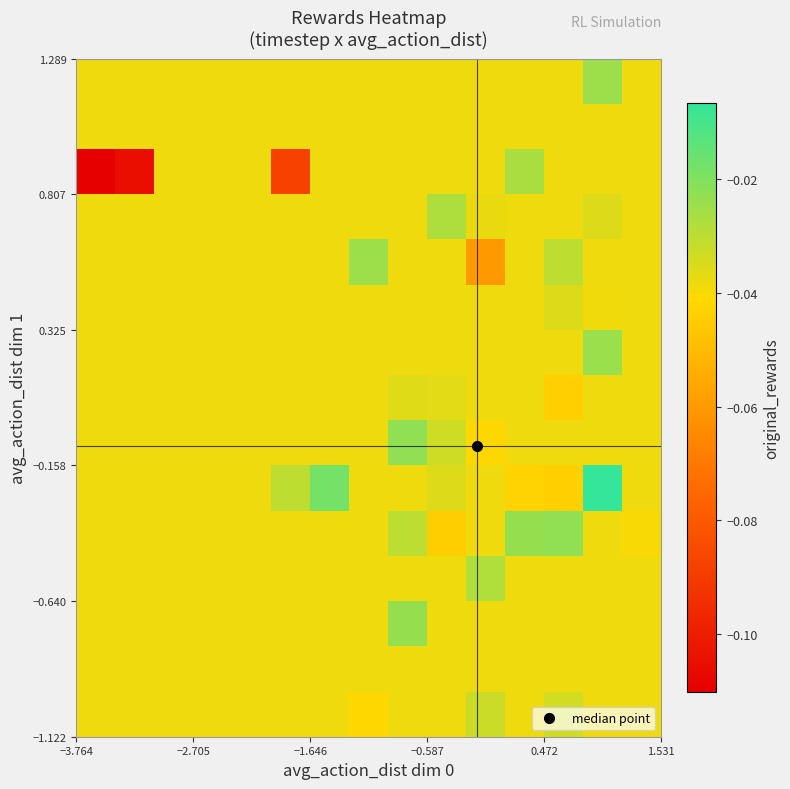

What is the minimum value shown in the chart?

-0.1